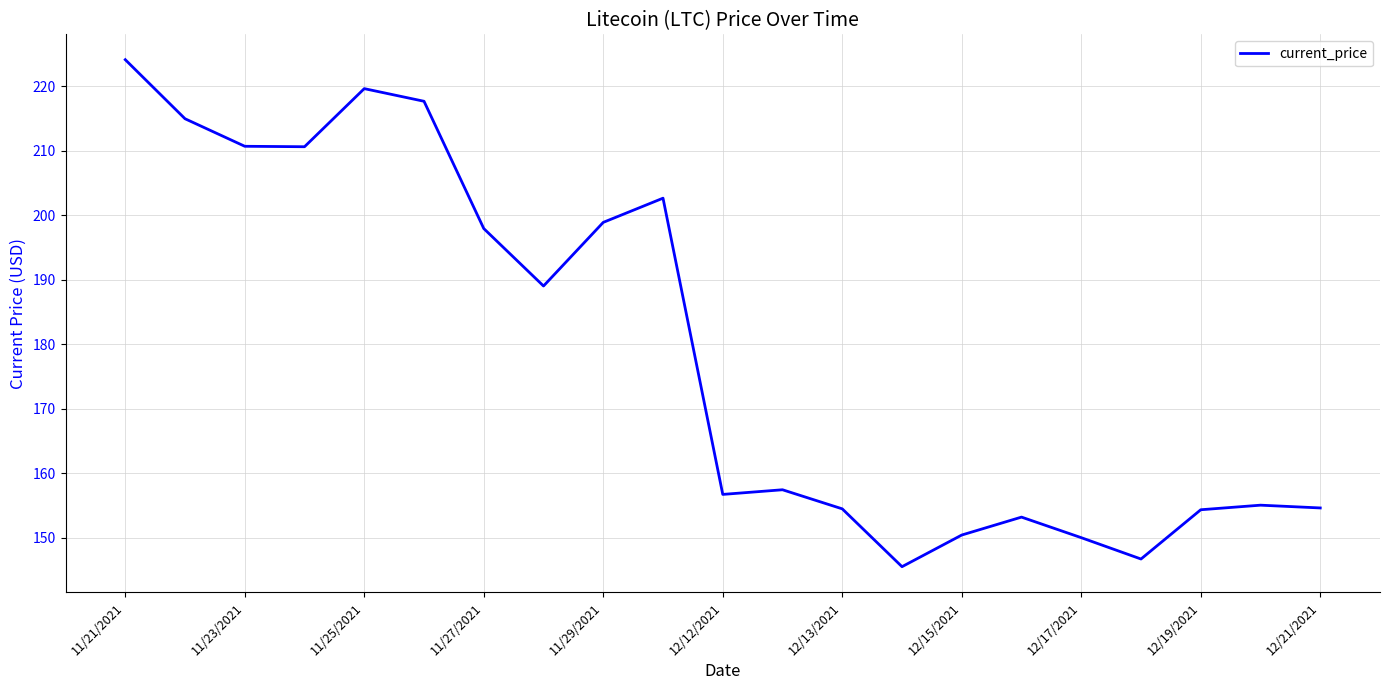

What is the difference between the maximum and minimum values?

78.6